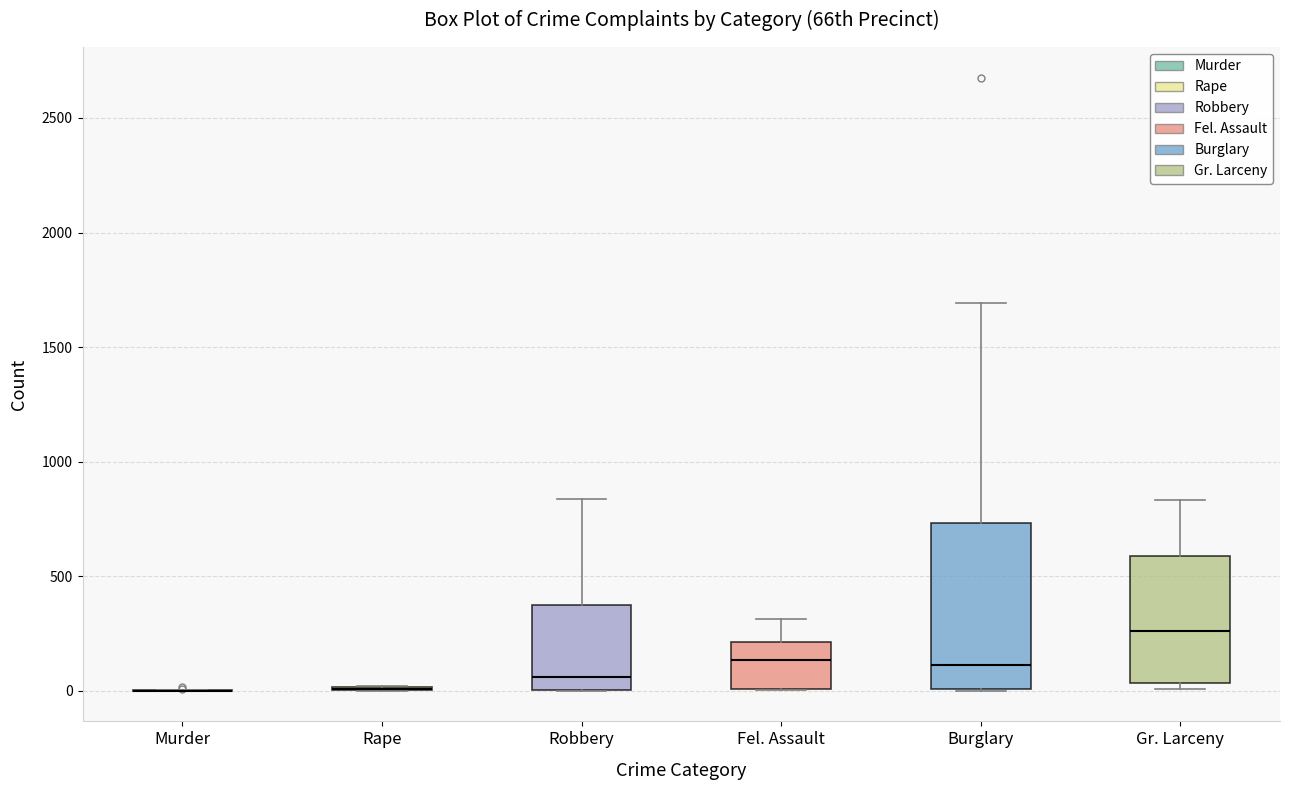

Reading left to right, transcribe this box plot: for each box, give where its median line is, the range the box spans, and where its two whiskers end, as read against the y-axis. The values are not printed on the chart, so give them approximately, as read against the axis.

Murder: box collapsed to a line at 0, whiskers 0 to 0
Rape: box collapsed to a line at 0, whiskers 0 to 0
Robbery: median 50, box 0 to 400, whiskers 0 to 850
Fel. Assault: median 150, box 0 to 200, whiskers 0 to 300
Burglary: median 100, box 0 to 750, whiskers 0 to 1700
Gr. Larceny: median 250, box 50 to 600, whiskers 0 to 850